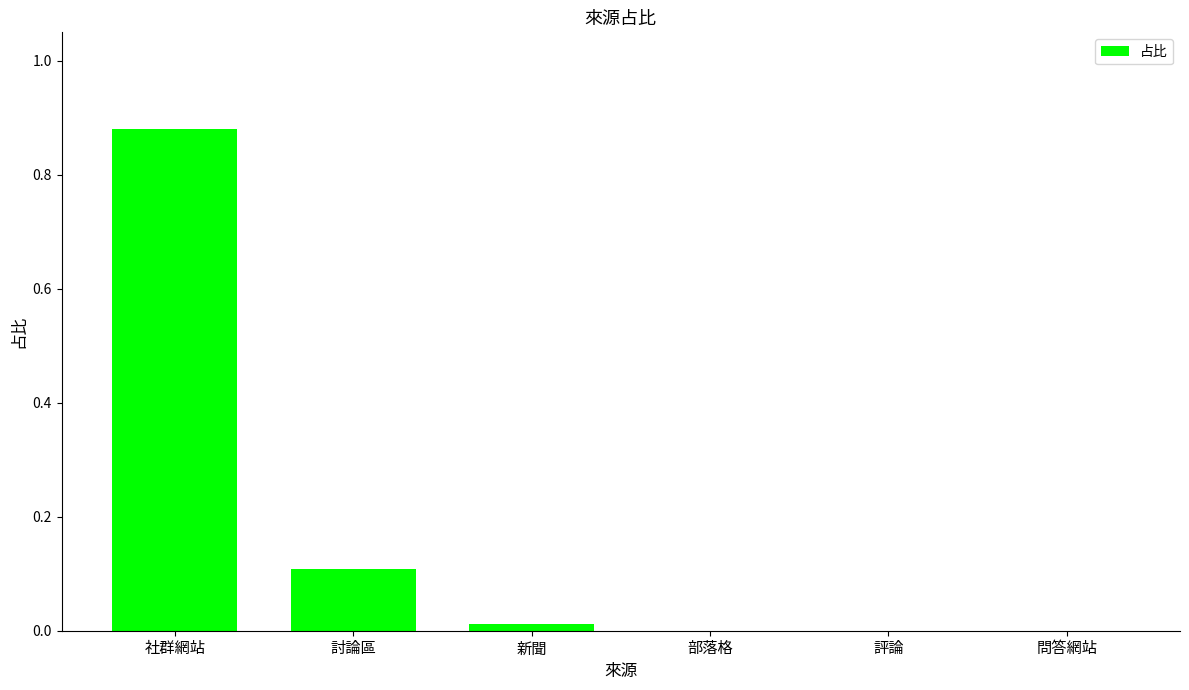

Which has a higher value, 討論區 or 評論?

討論區